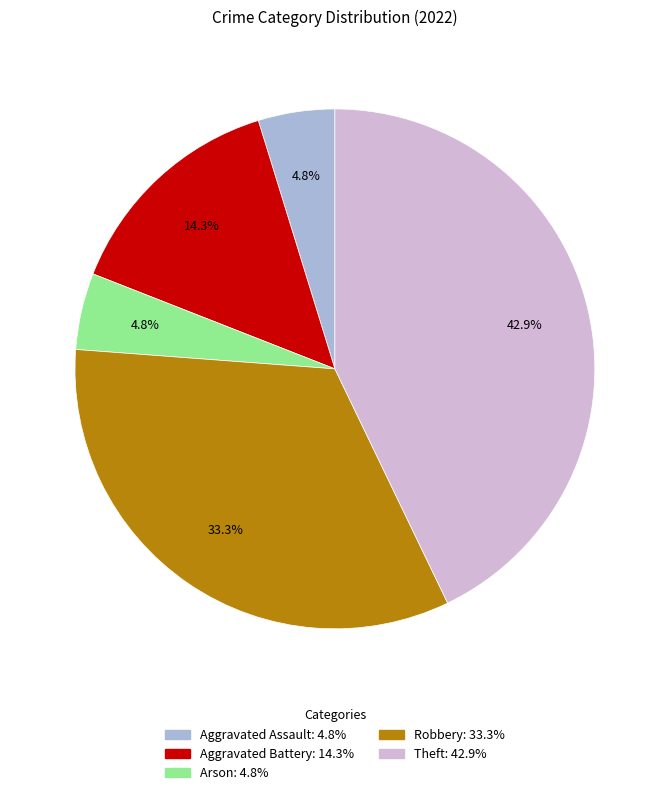

Does any single category account for the majority?

No